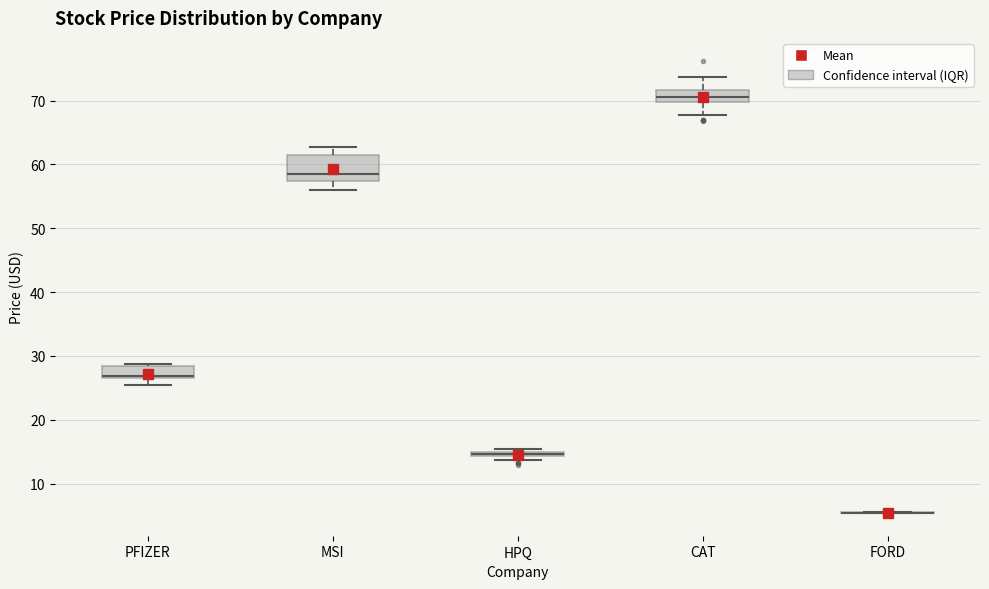

Comparing the boxes themselves (not the whiskers), which one is the tallest?

MSI